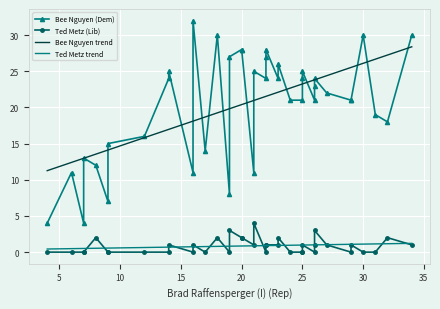

What is the highest value of the Ted Metz trend series?

1.2